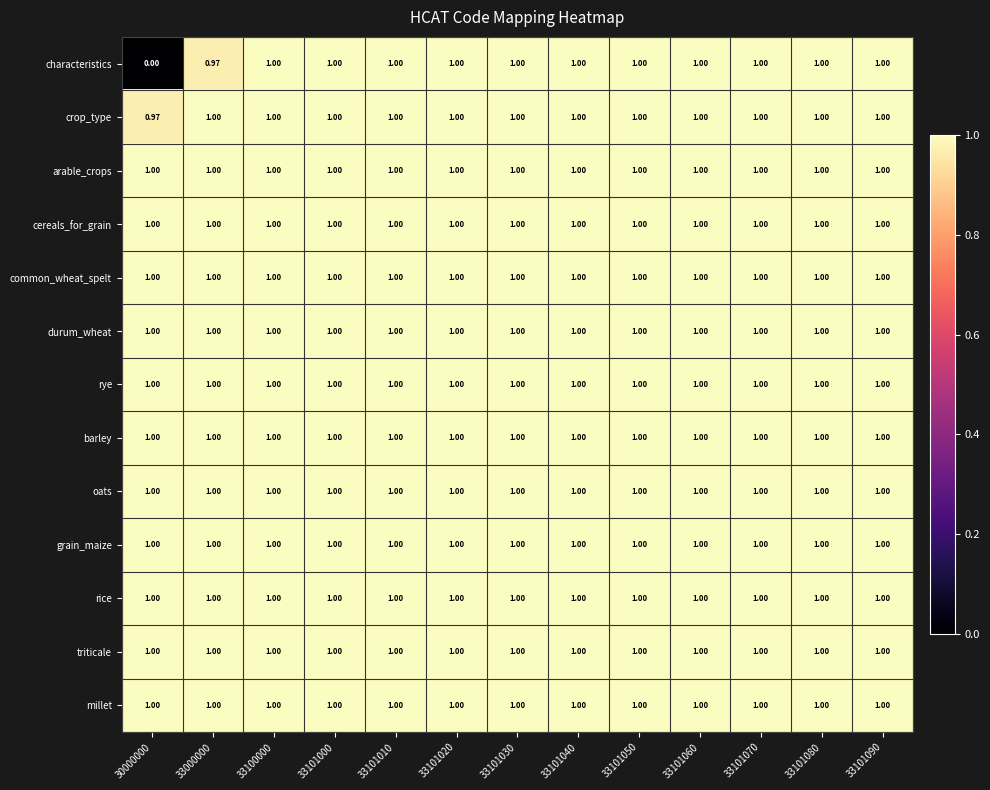

Between 33000000 and 33100000, which series saw the biggest shift?

characteristics